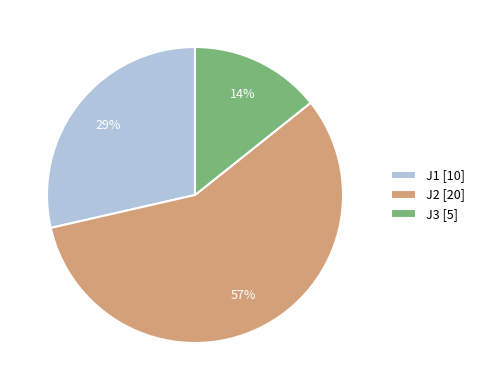

Count the number of slices in the pie.

3